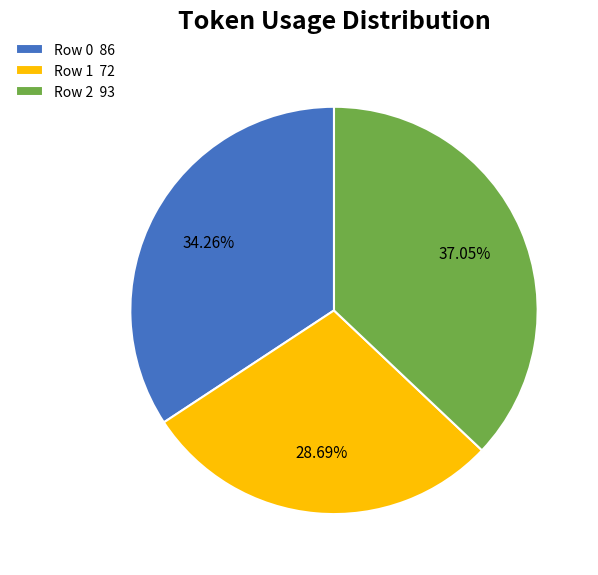

Which slice is the largest?

Row 2